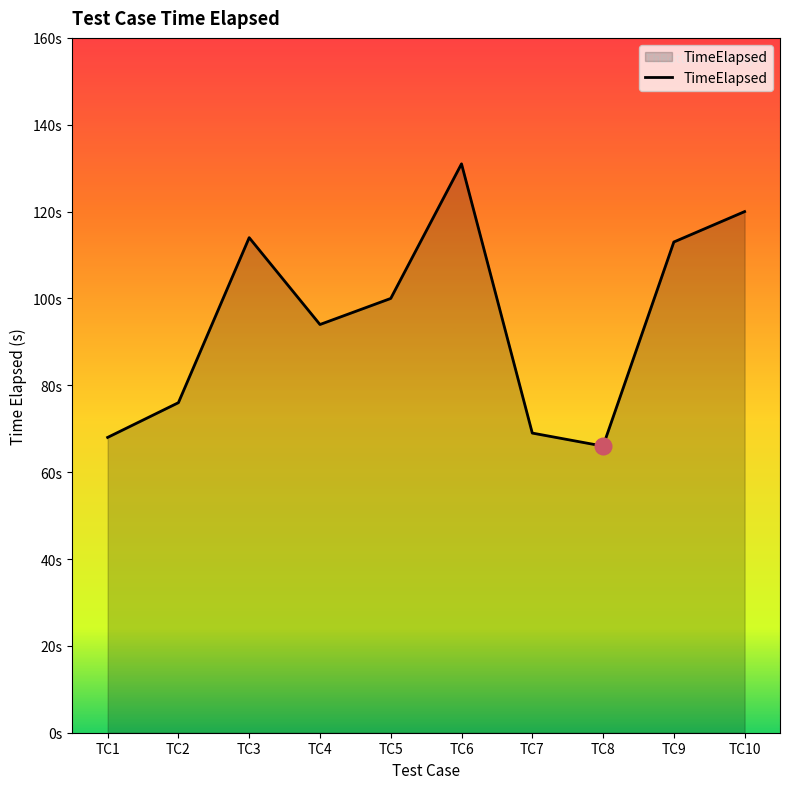

What is the average value?

95